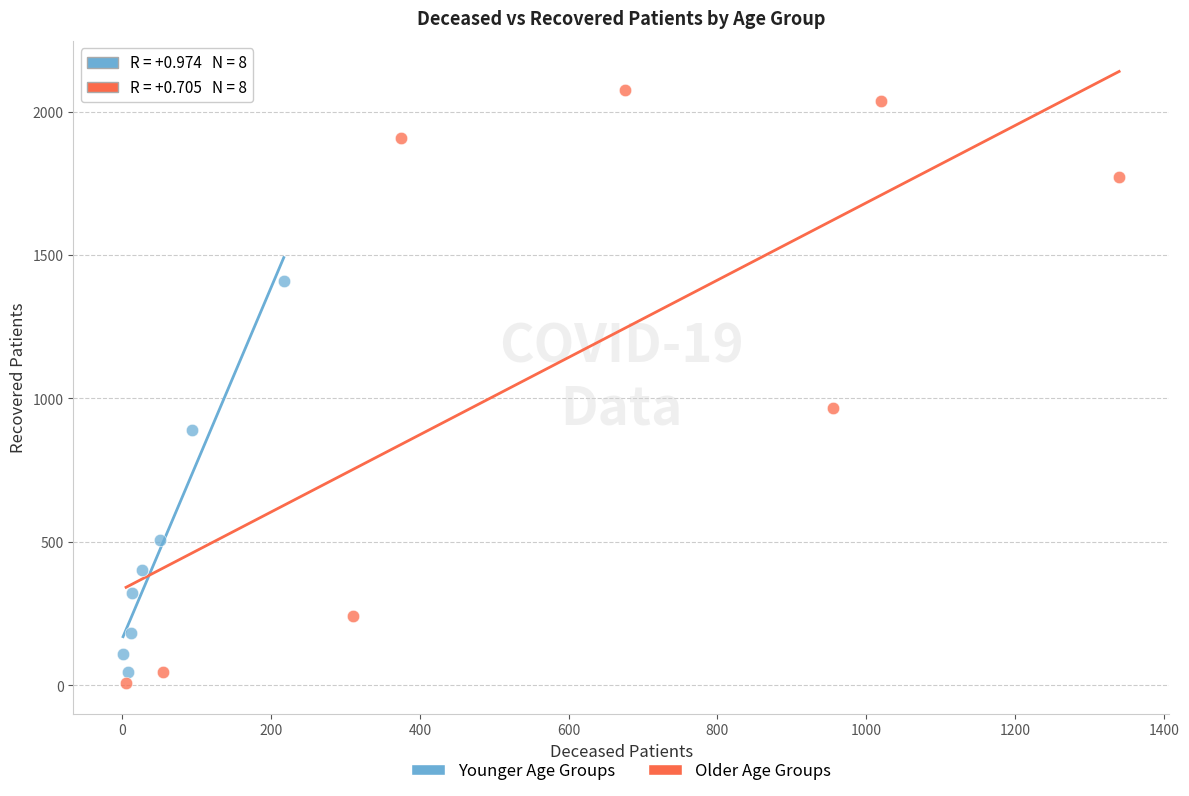

What are all the series names shown in the legend?

Younger Age Groups, Older Age Groups